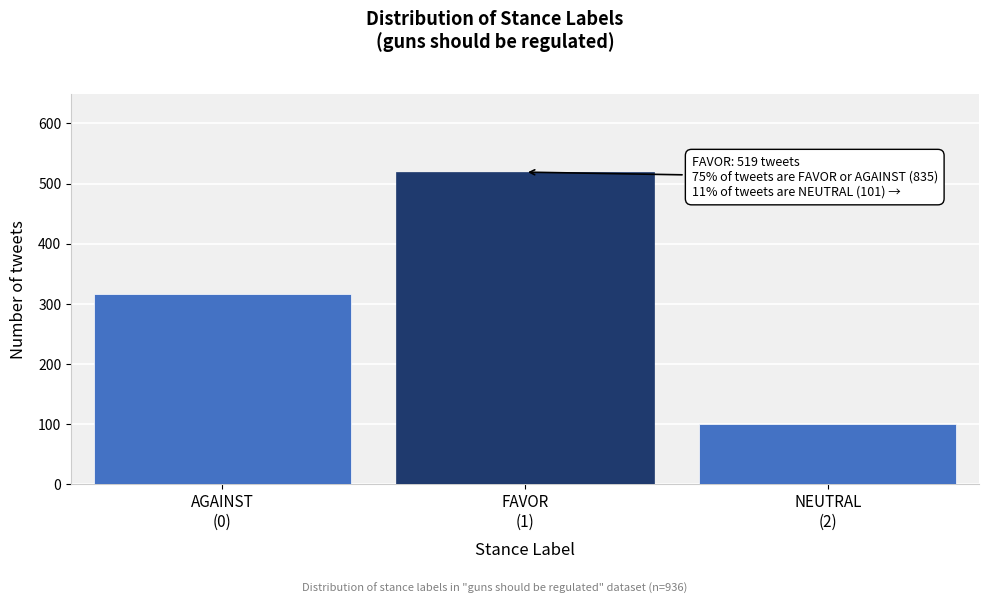

Reading right to left, transcribe all the data shown in this chart.

101	519	316